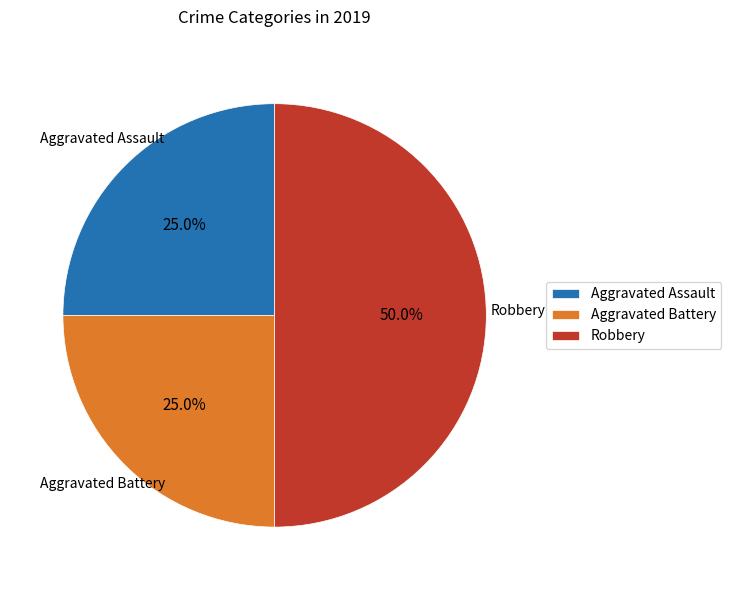

How many segments does this pie chart have?

3